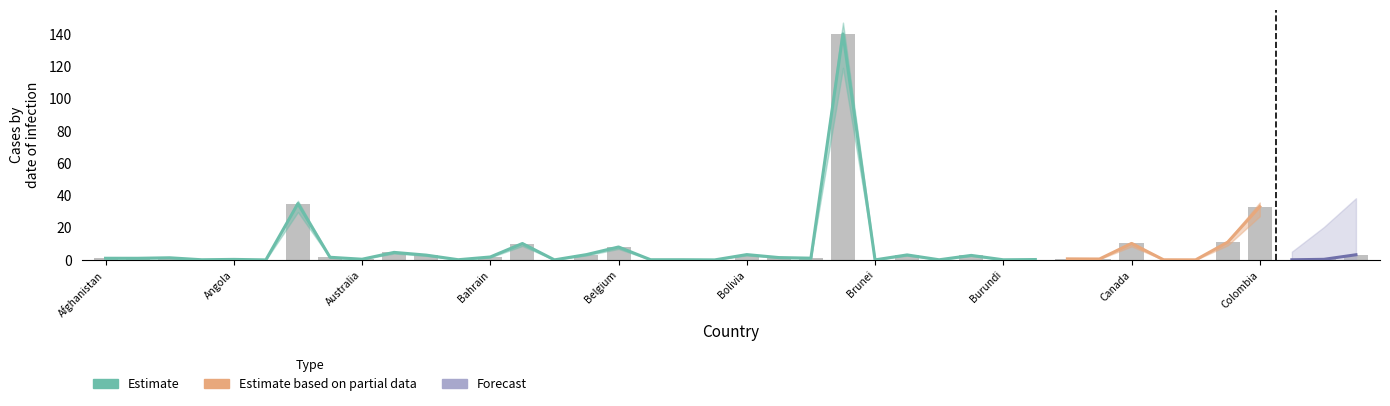

Which category has the highest value across all series?

Brazil